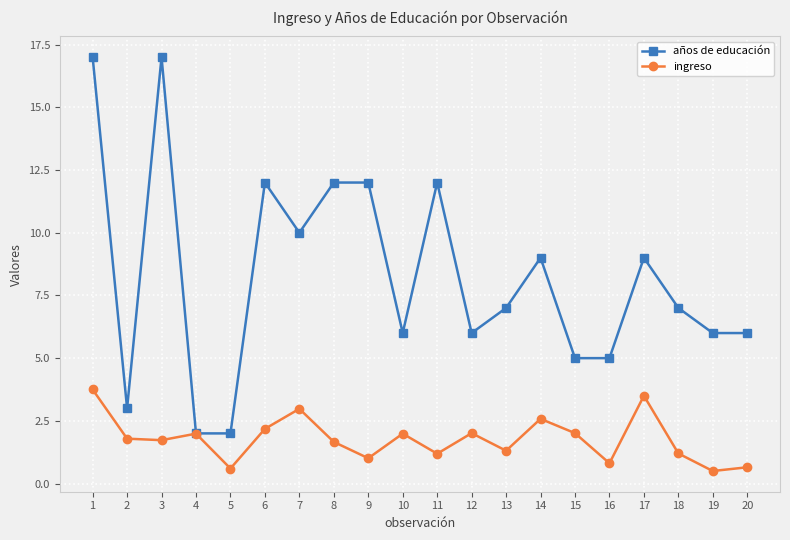

At which category does ingreso reach its first local peak?

4